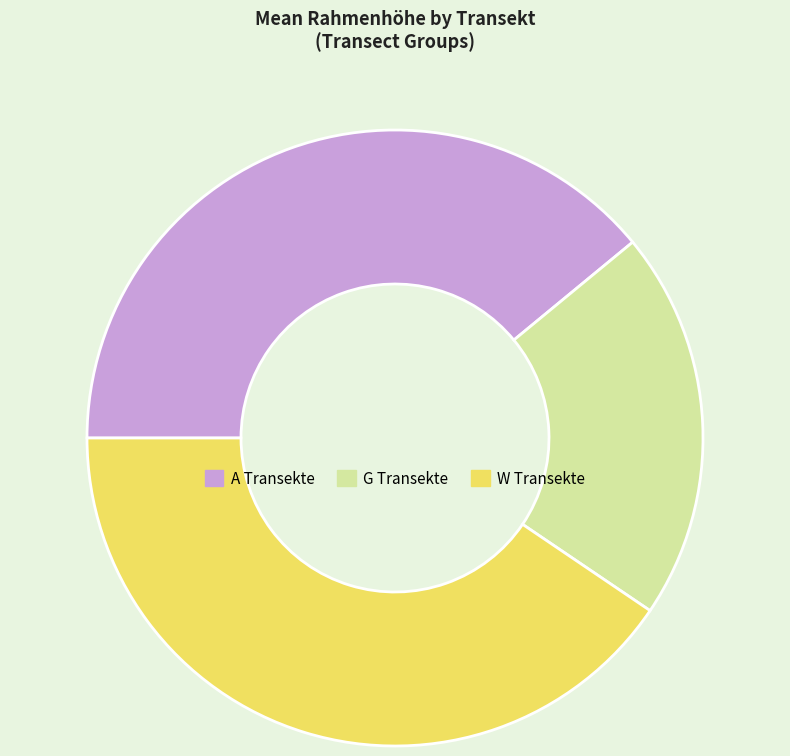

Rank the categories by value from lowest to highest.

G Transekte, A Transekte, W Transekte